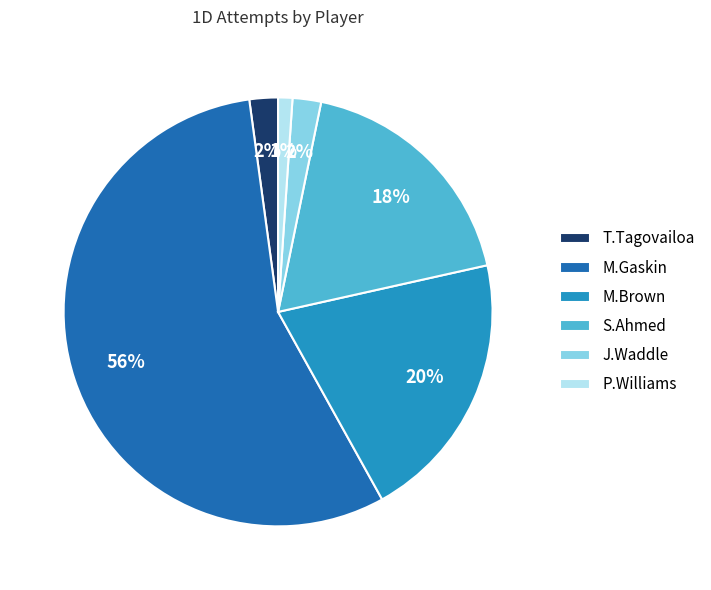

To the nearest percent, what portion does J.Waddle represent?

2%